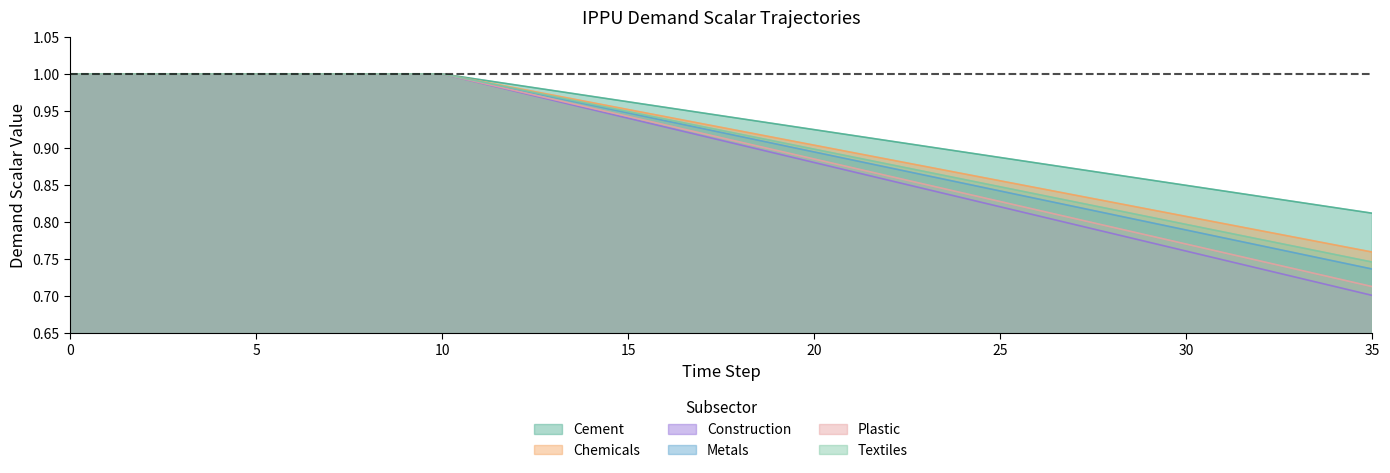

Which label corresponds to the smallest value in the chart?

35